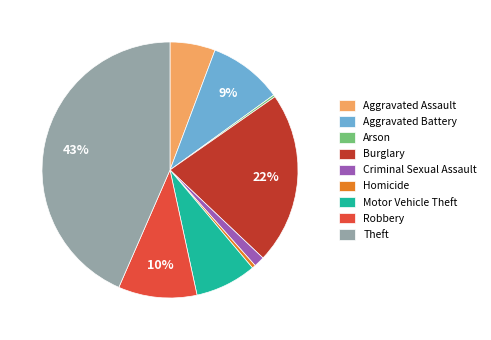

The Robbery slice represents 1% of the pie. True or false?

False